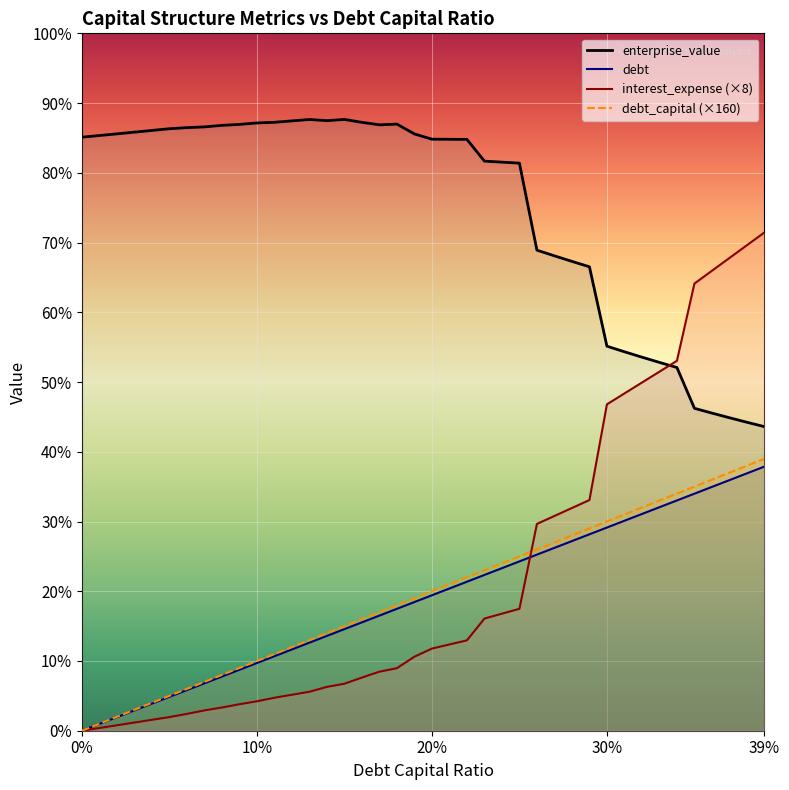

What is the label of the 34th point from the left?

0.33